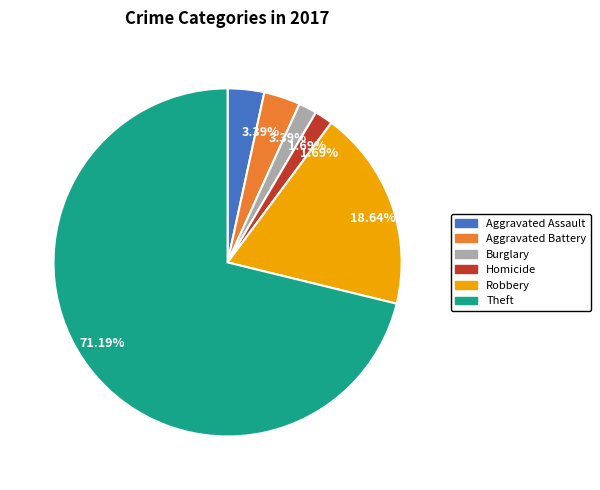

Is there any slice that represents more than half of the pie?

Yes